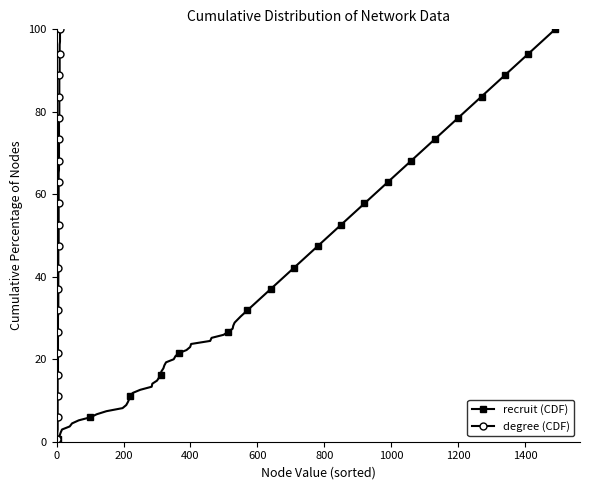

True or false: recruit_cdf and degree_cdf cross at least once.

False